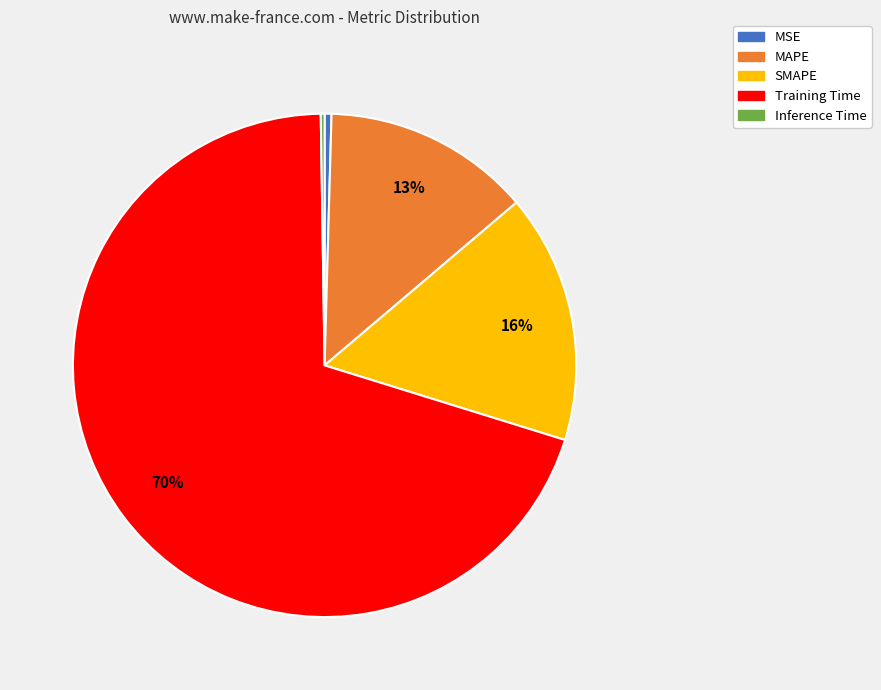

To the nearest percent, what is the average slice percentage?

20%